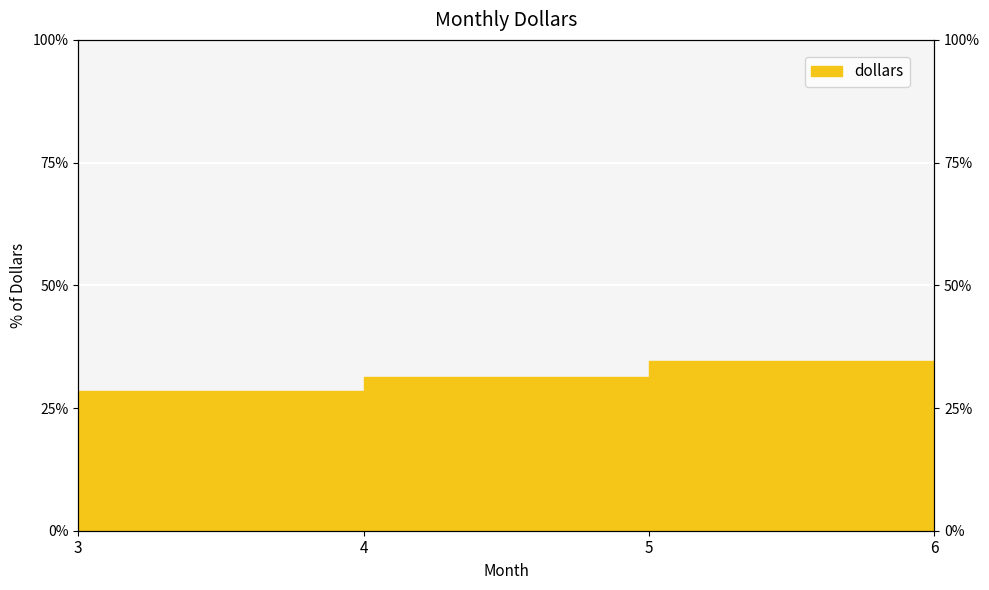

How many data points are less than 31?

2